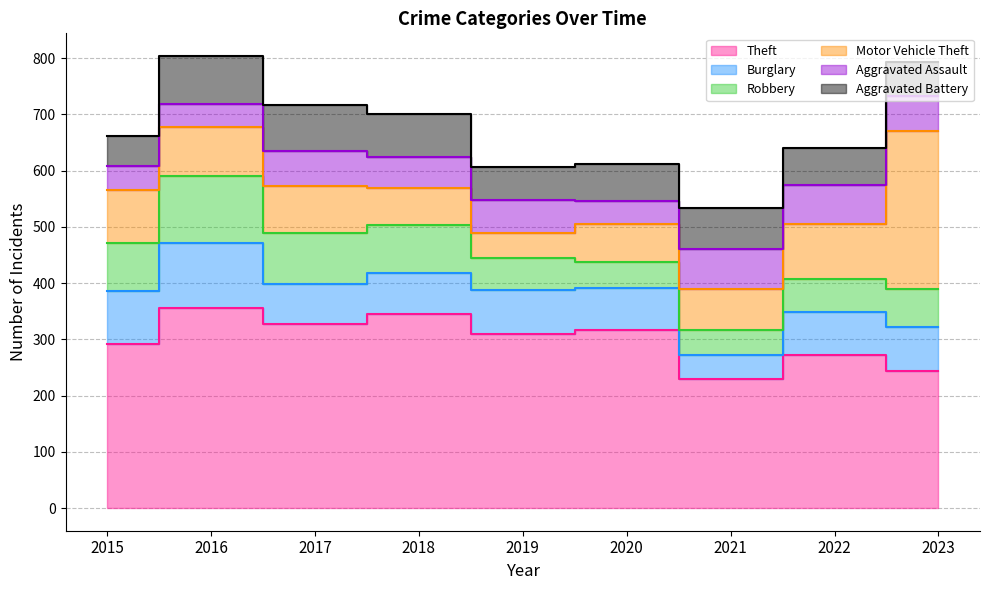

What is the average value of the Theft series?

299